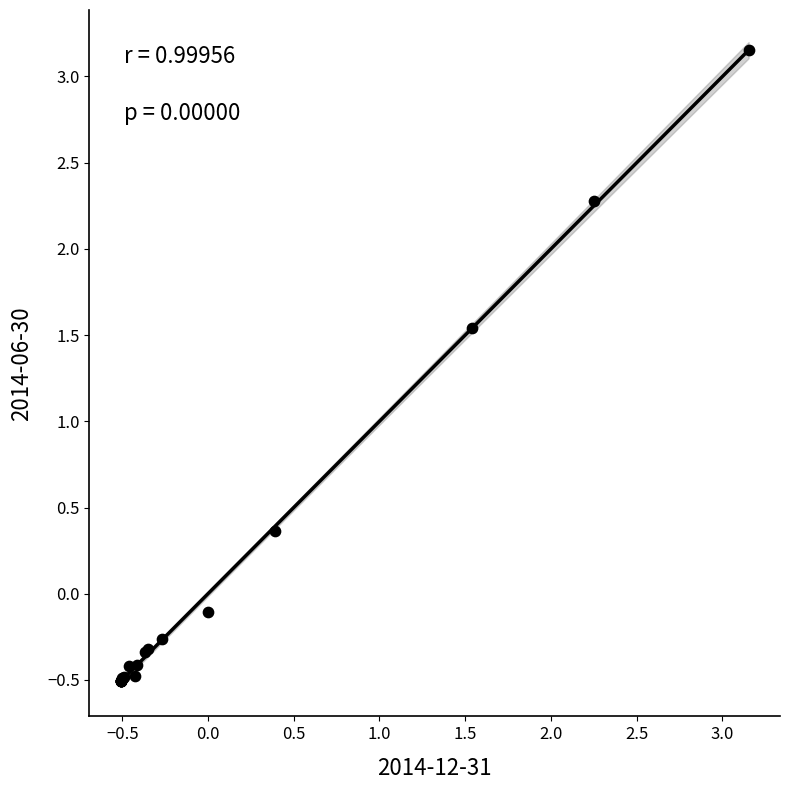

What Y value in the scatter plot is closest to 1?

1.5